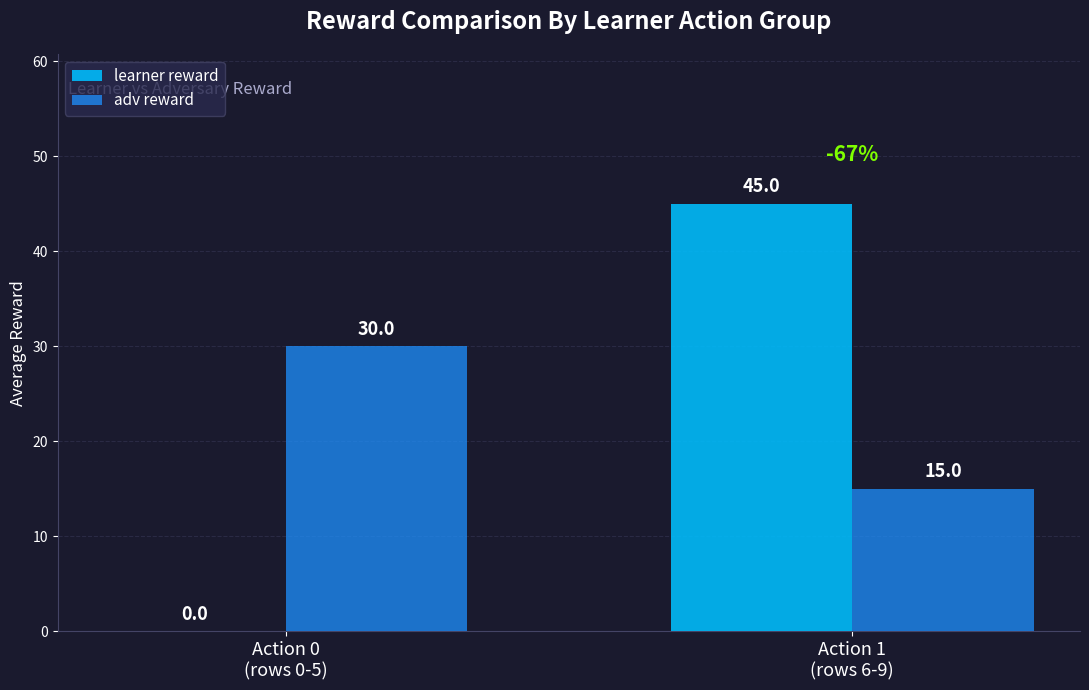

Reading left to right, extract all data points from this chart.

learner reward: 0	45
adv reward: 30	15